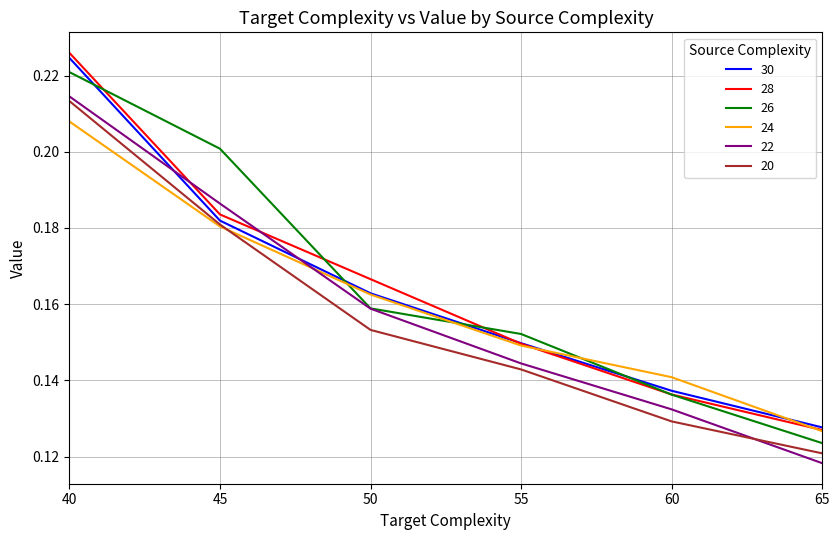

How many 24 values are between 0 and 1?

6